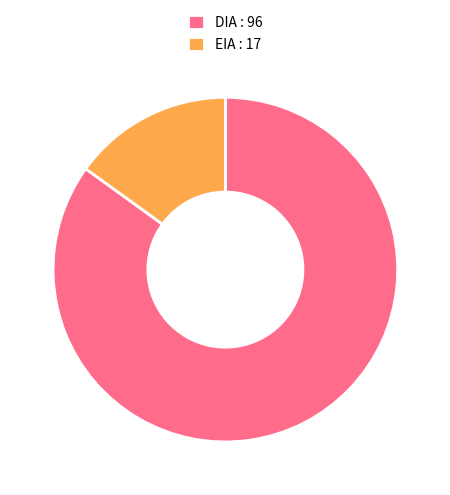

True or false: DIA : 96 accounts for 92% of the total.

False